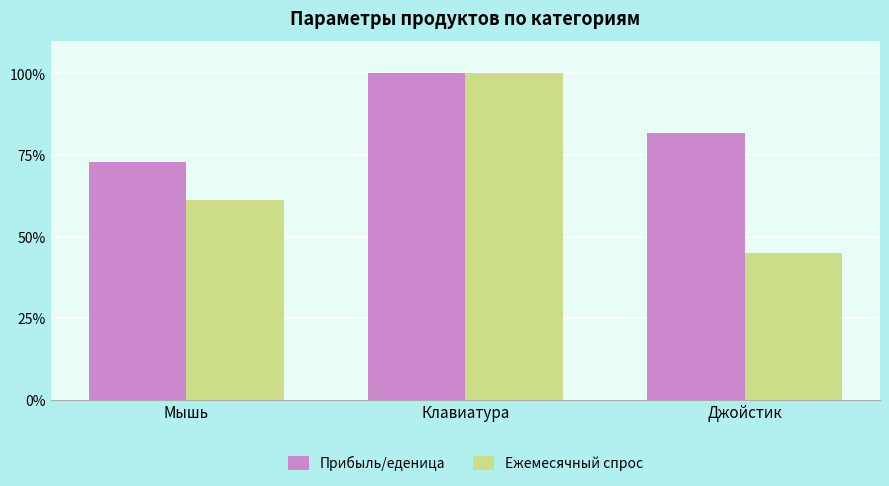

The value of Ежемесячный спрос at Мышь is 38.4. True or false?

False